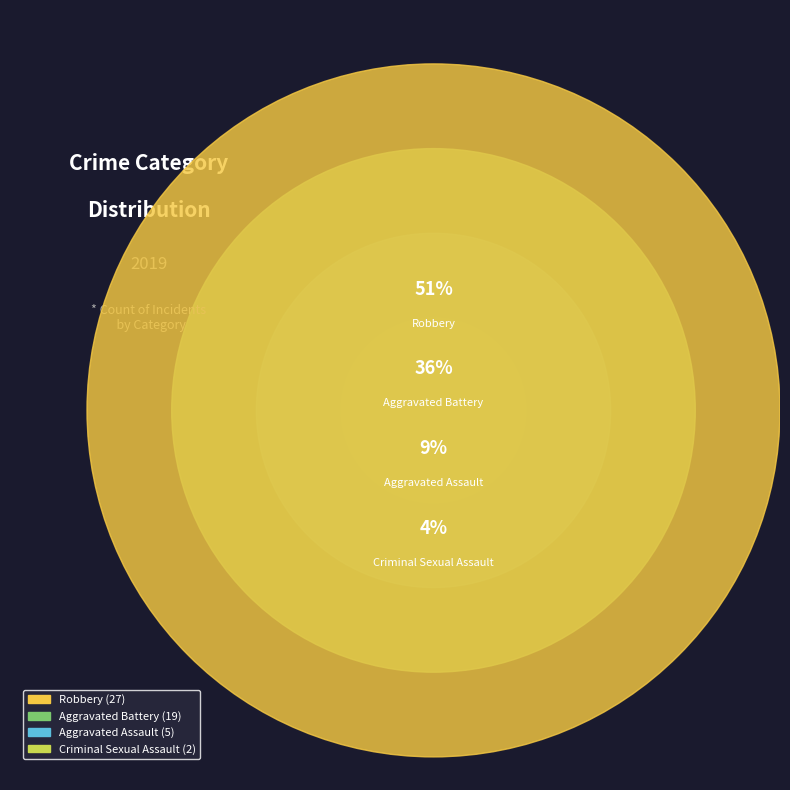

To the nearest percent, what percentage of the pie is Aggravated Assault?

9%